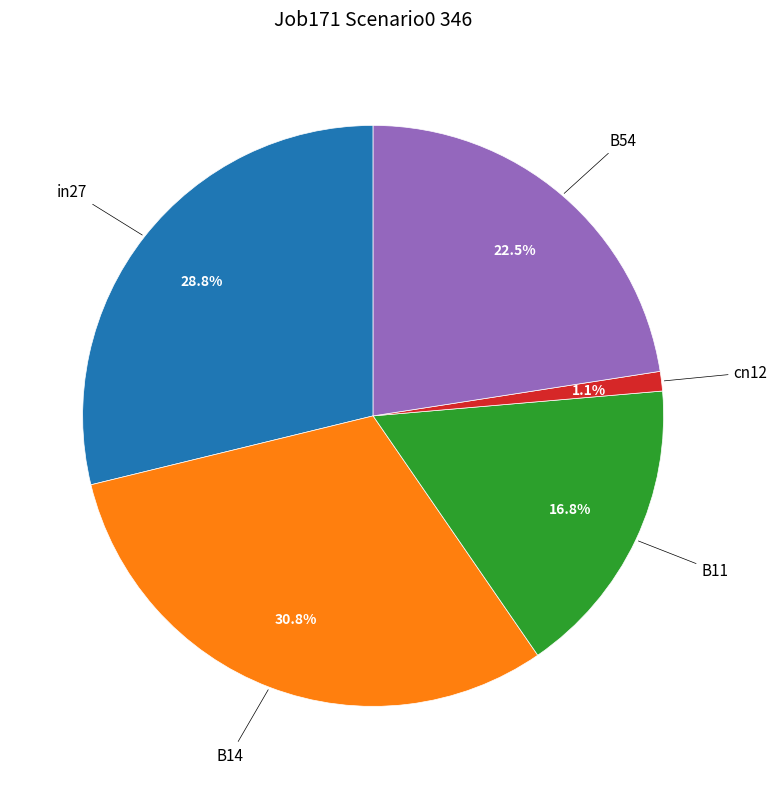

Is there any slice that represents more than half of the pie?

No